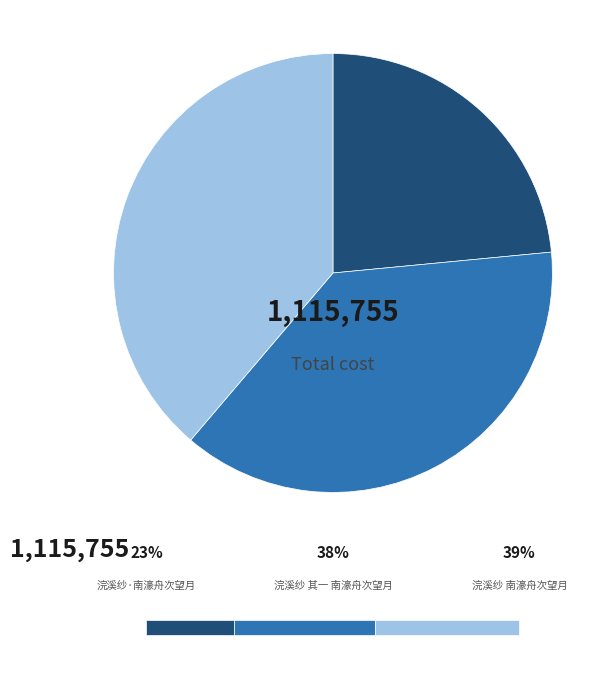

How many slices are in this pie chart?

3